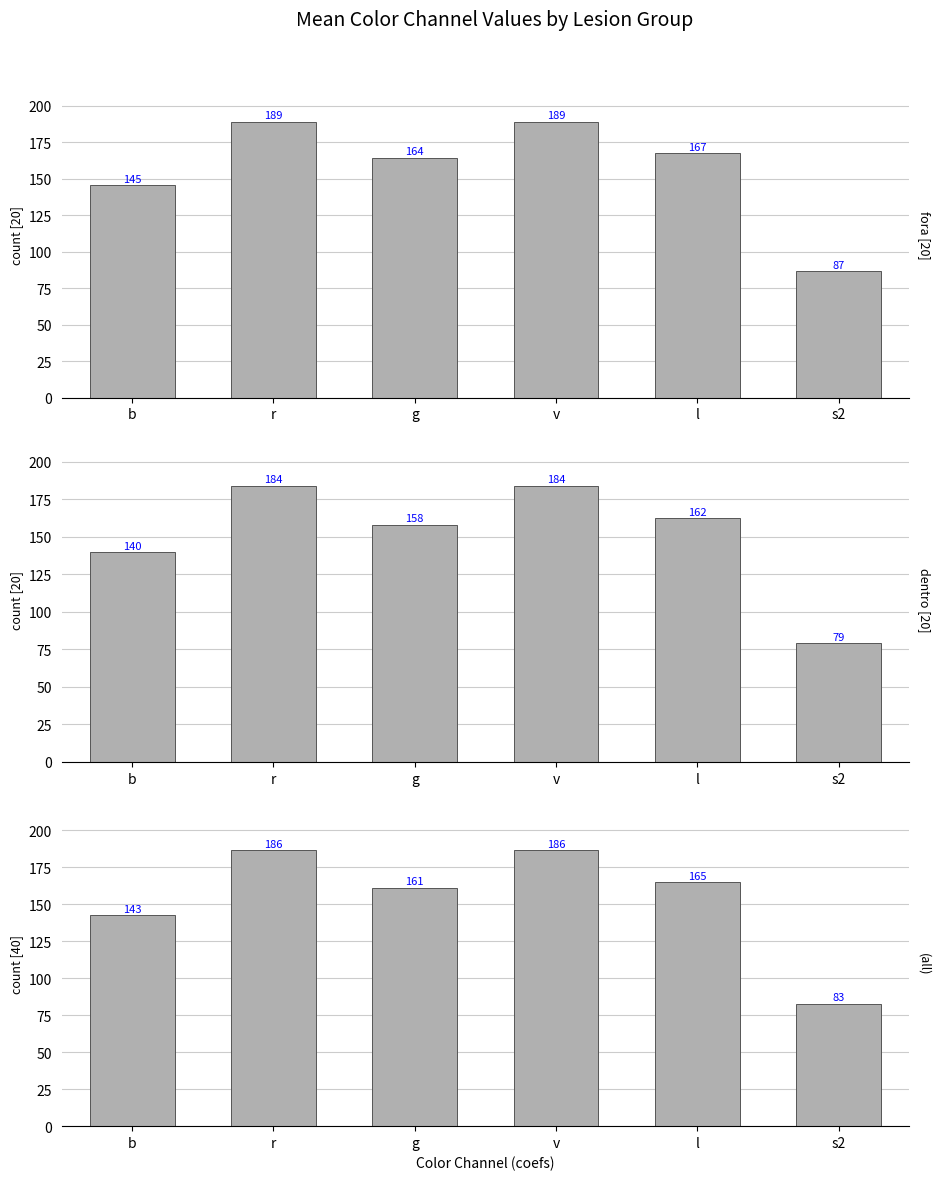

What is the label of the 2nd bar from the right?

l